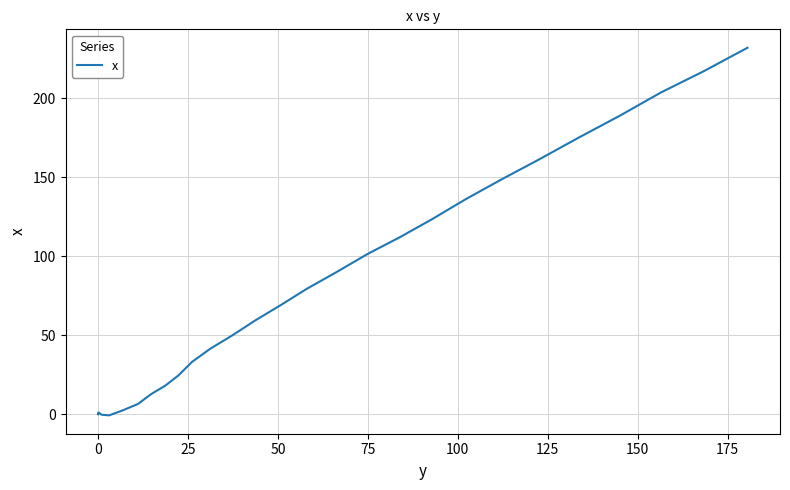

Is it true that the value at 15 is -0.2?

False